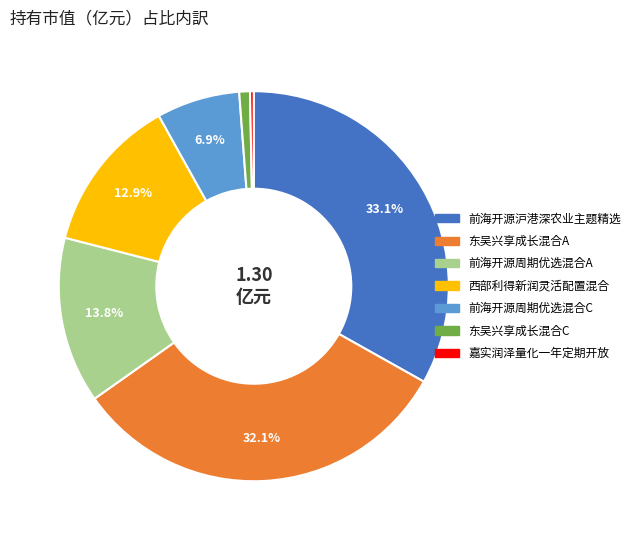

How many slices are in this pie chart?

7